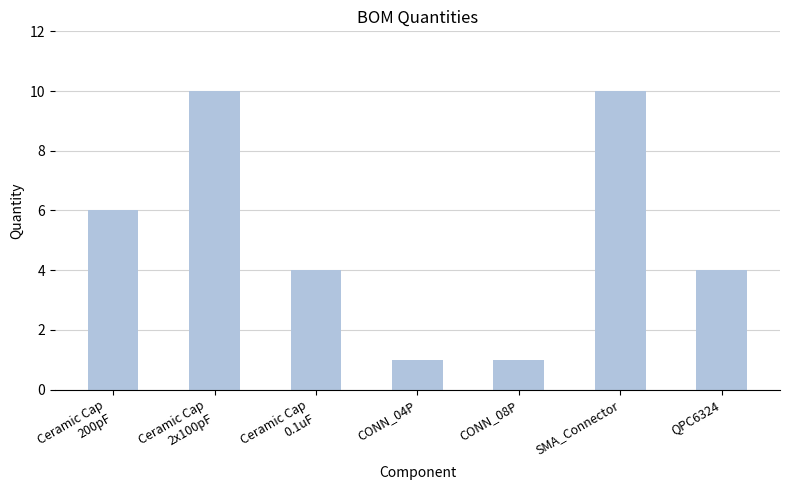

Reading right to left, extract all data points from this chart.

4	10	1	1	4	10	6